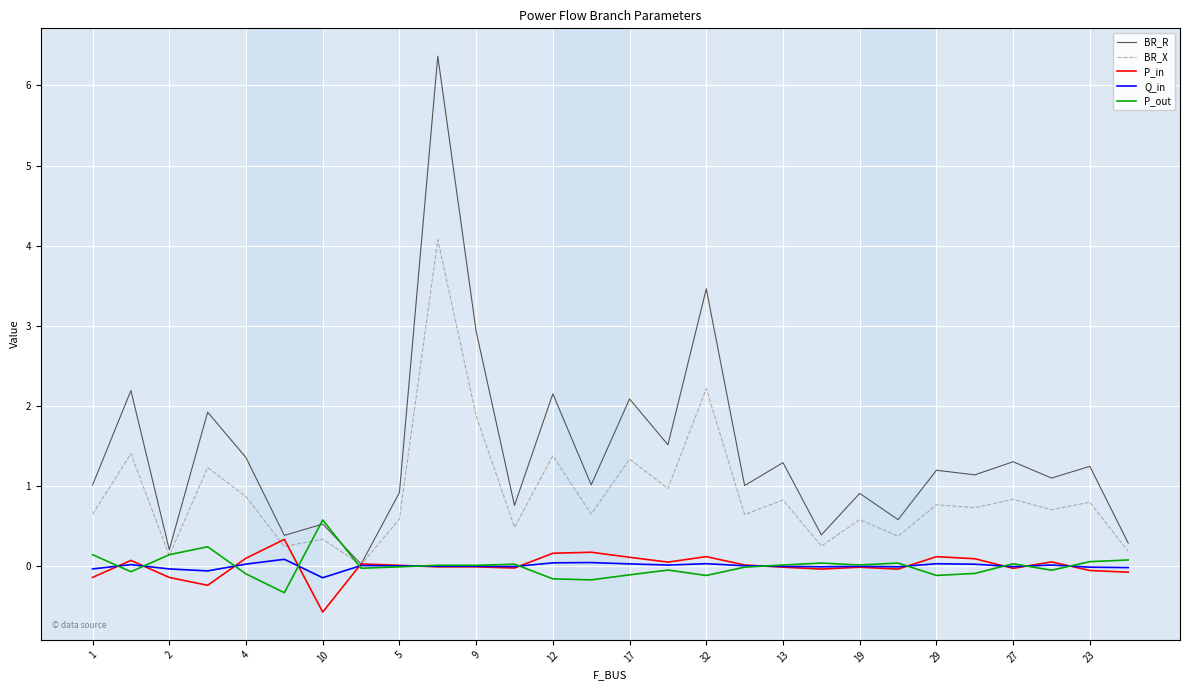

What is the minimum value for P_in?

-0.6